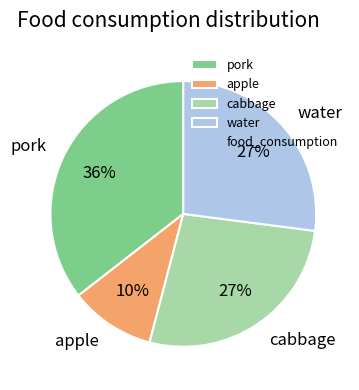

To the nearest percent, what is the combined percentage of water and pork?

63%